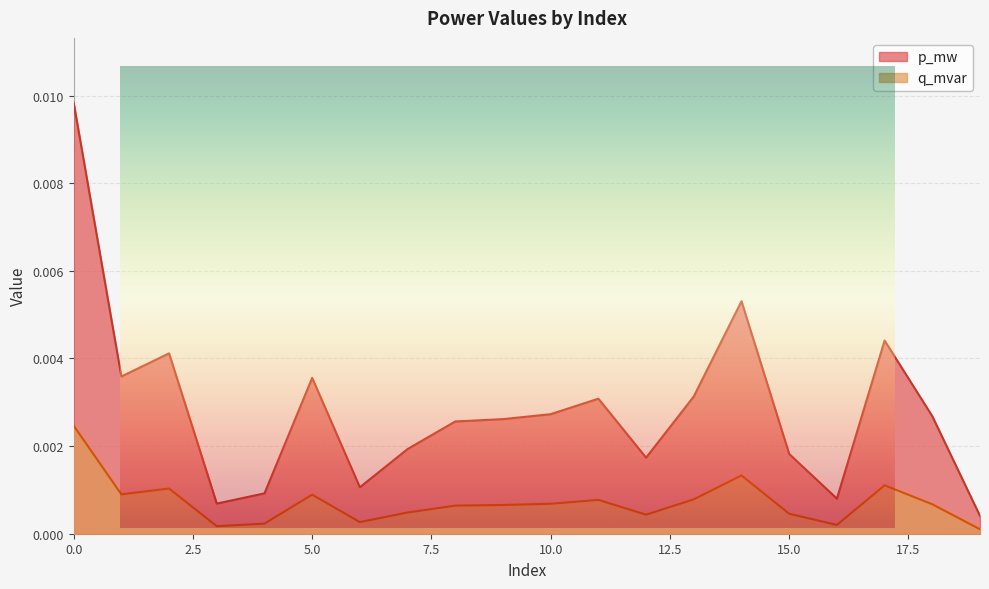

The p_mw series shows 0.0 at 11. True or false?

False